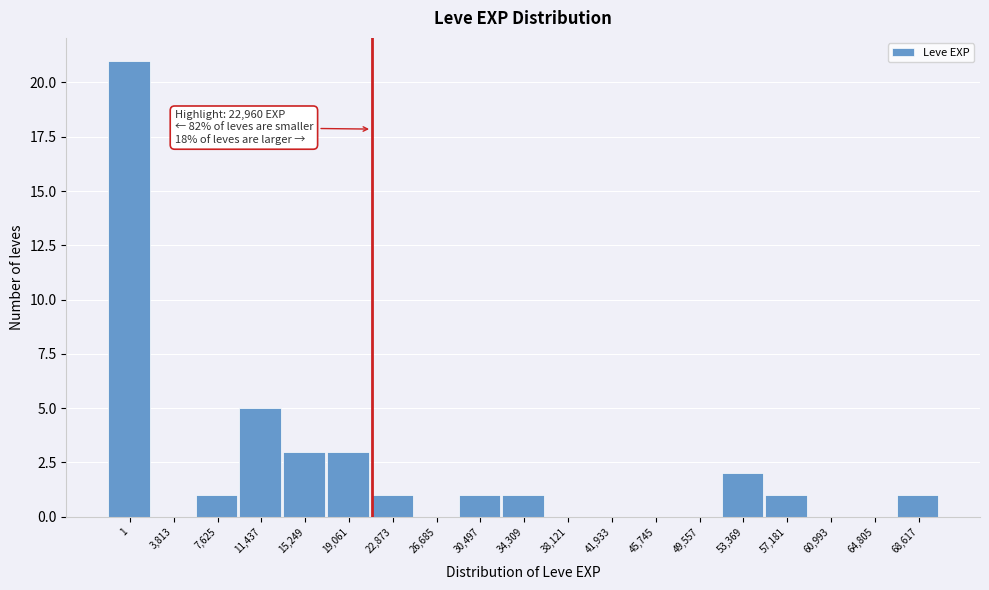

Reading left to right, extract all data points from this chart.

1=21	3,813=0	7,625=1	11,437=5	15,249=3	19,061=3	22,873=1	26,685=0	30,497=1	34,309=1	38,121=0	41,933=0	45,745=0	49,557=0	53,369=2	57,181=1	60,993=0	64,805=0	68,617=1